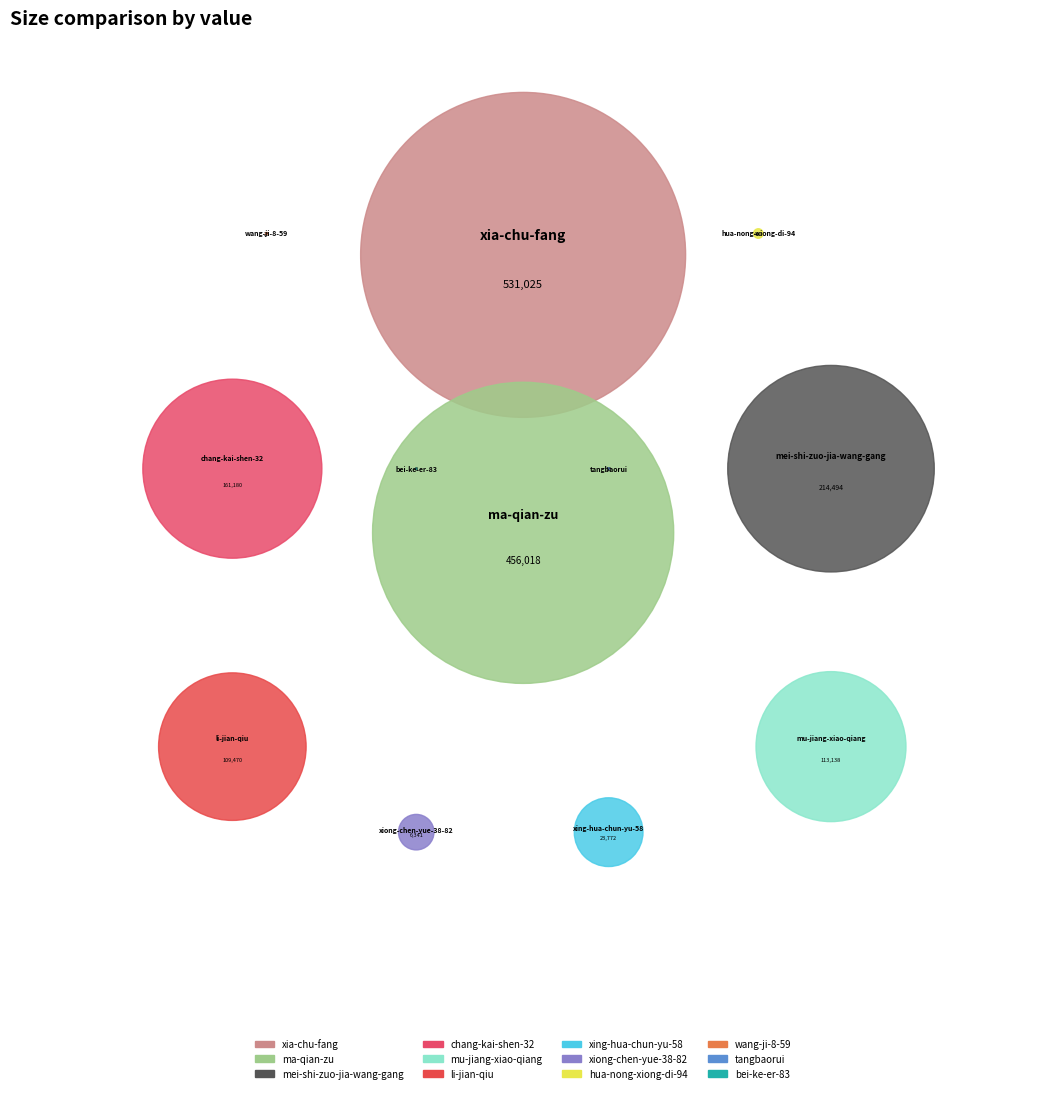

Is it true that wang-ji-8-59 is 0% of the pie?

True